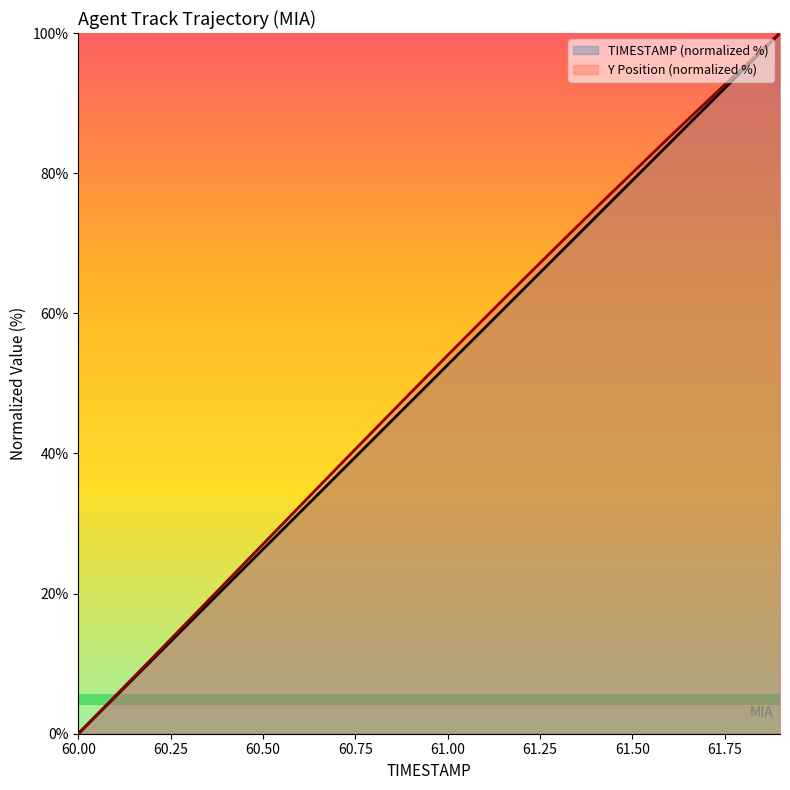

How many data points in Y are above 54?

10